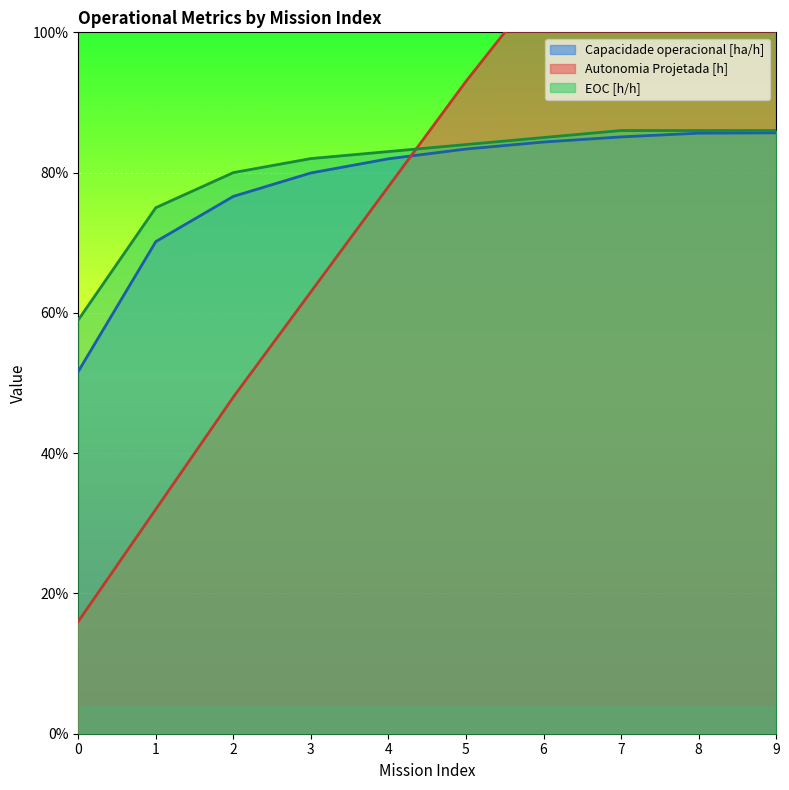

List the series in order of their overall mean, lowest first.

Capacidade operacional [ha/h], EOC [h/h], Autonomia Projetada [h]